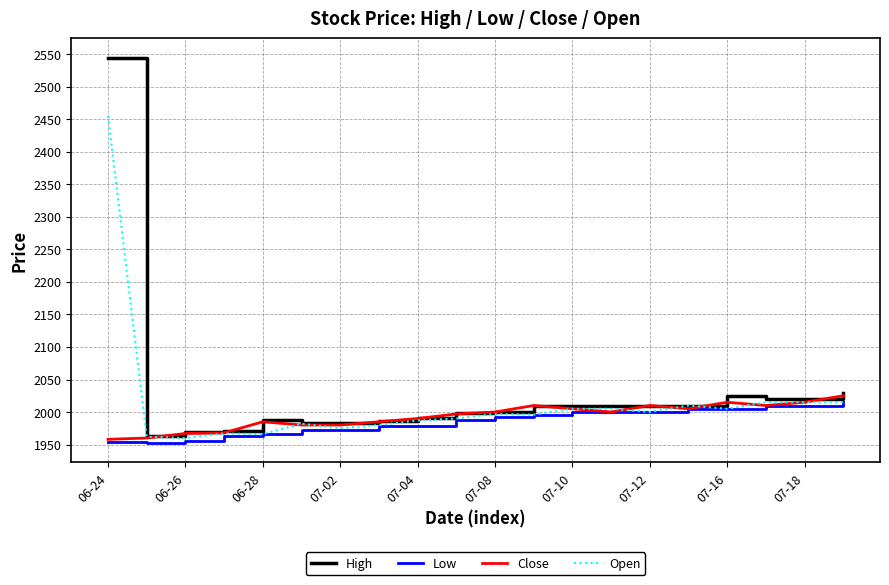

True or false: Open has more than 1 points higher than both neighbors.

True